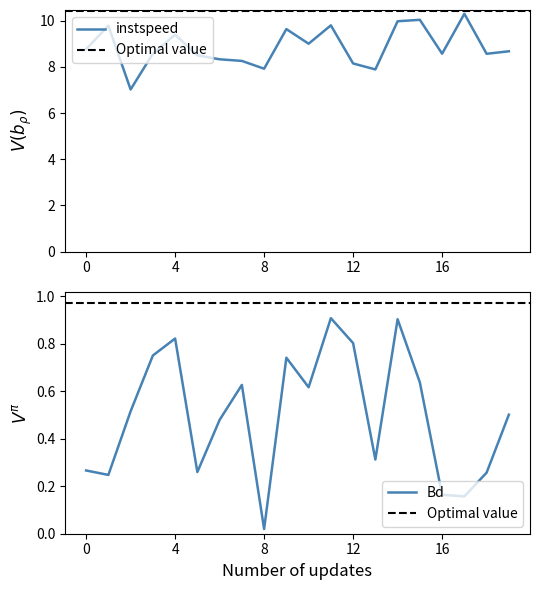

List the series in order of their peak value, lowest first.

Bd, instspeed